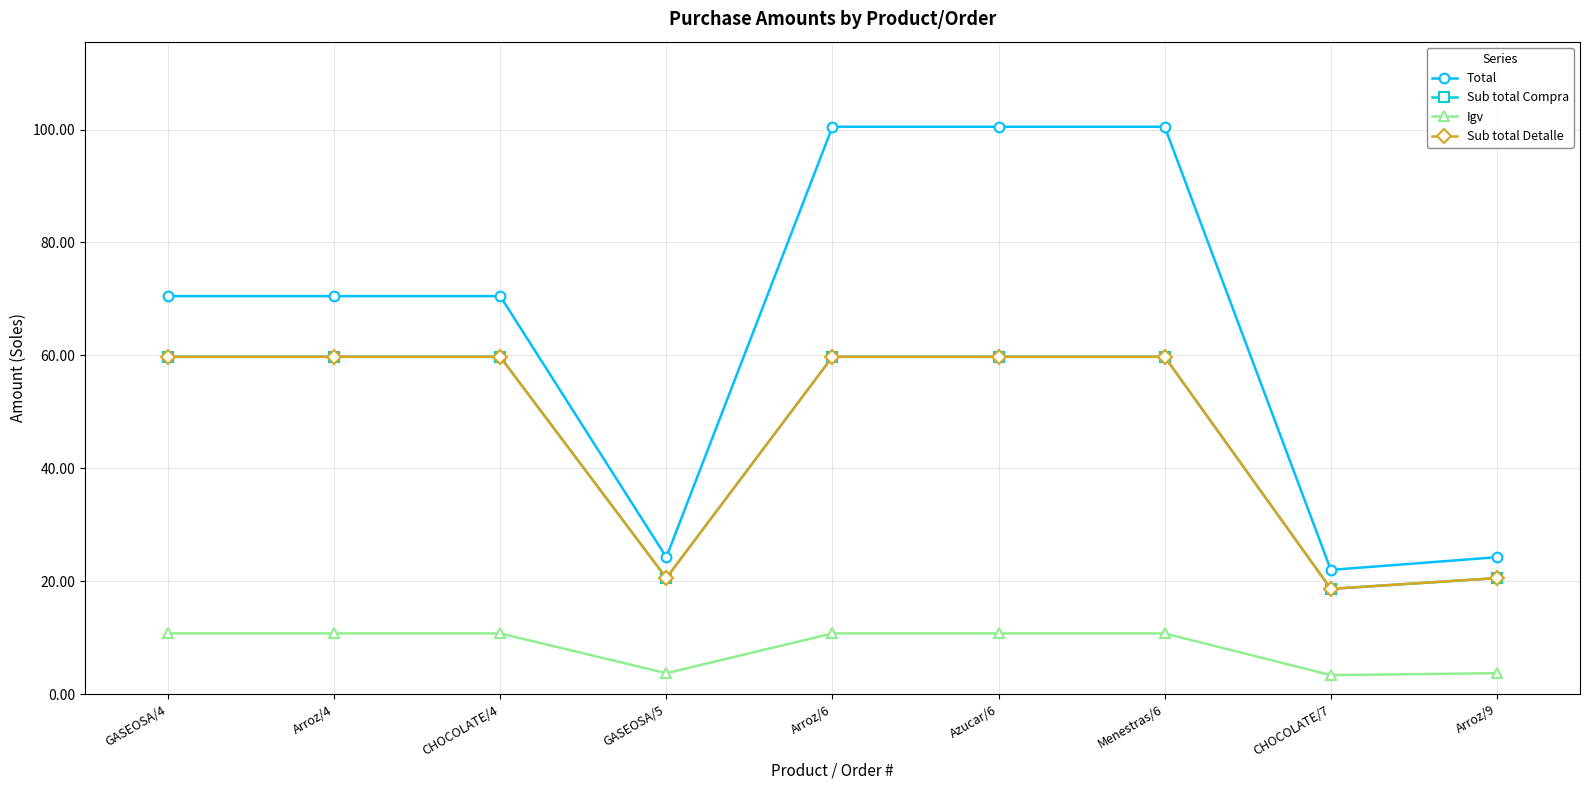

Is this an area chart (filled region under the line)?

No